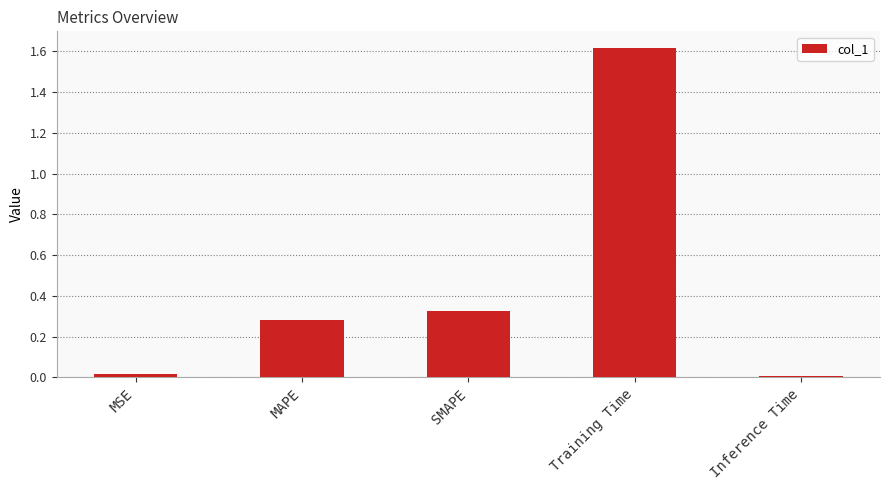

Is it true that the value at Training Time is 0.5?

False